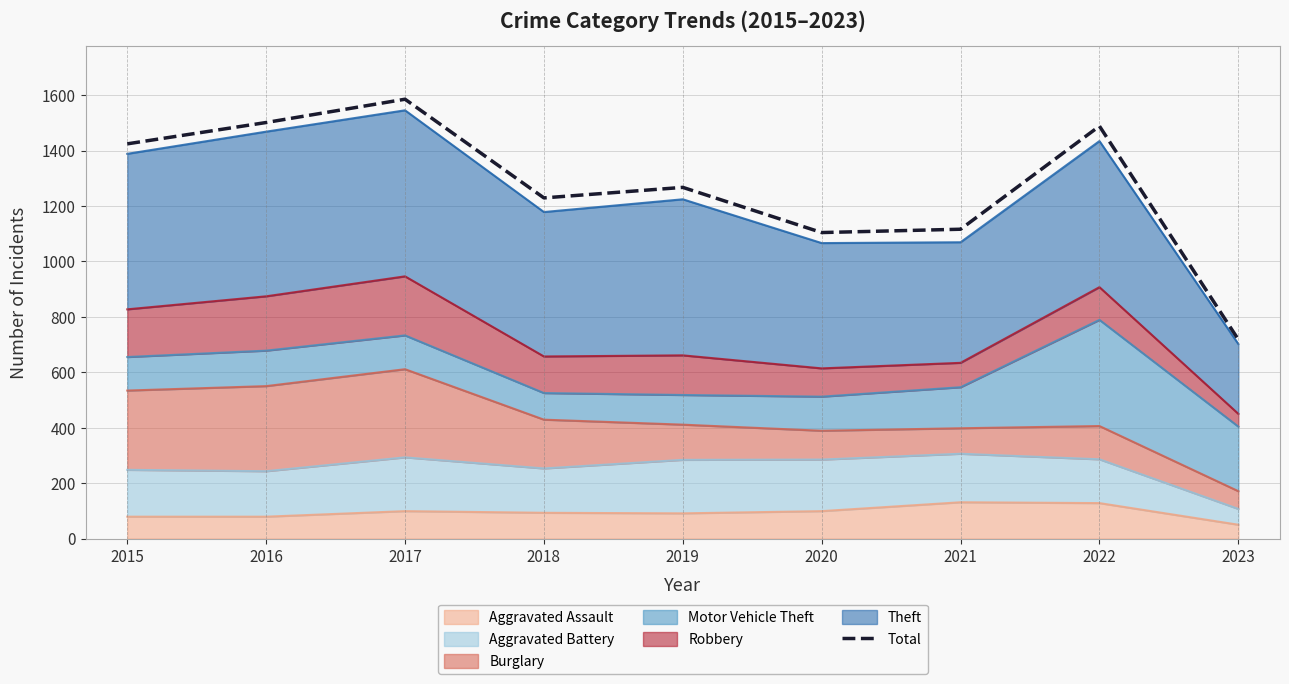

Reading left to right, transcribe all the data shown in this chart.

2015=1424	2016=1501	2017=1585	2018=1229	2019=1267	2020=1104	2021=1116	2022=1488	2023=718